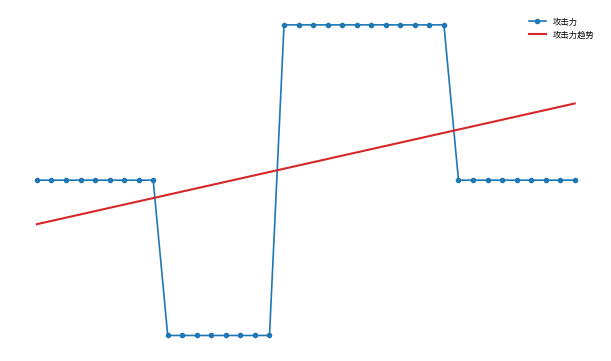

What is the difference between the maximum and minimum values in the 攻击力 series?

2.0